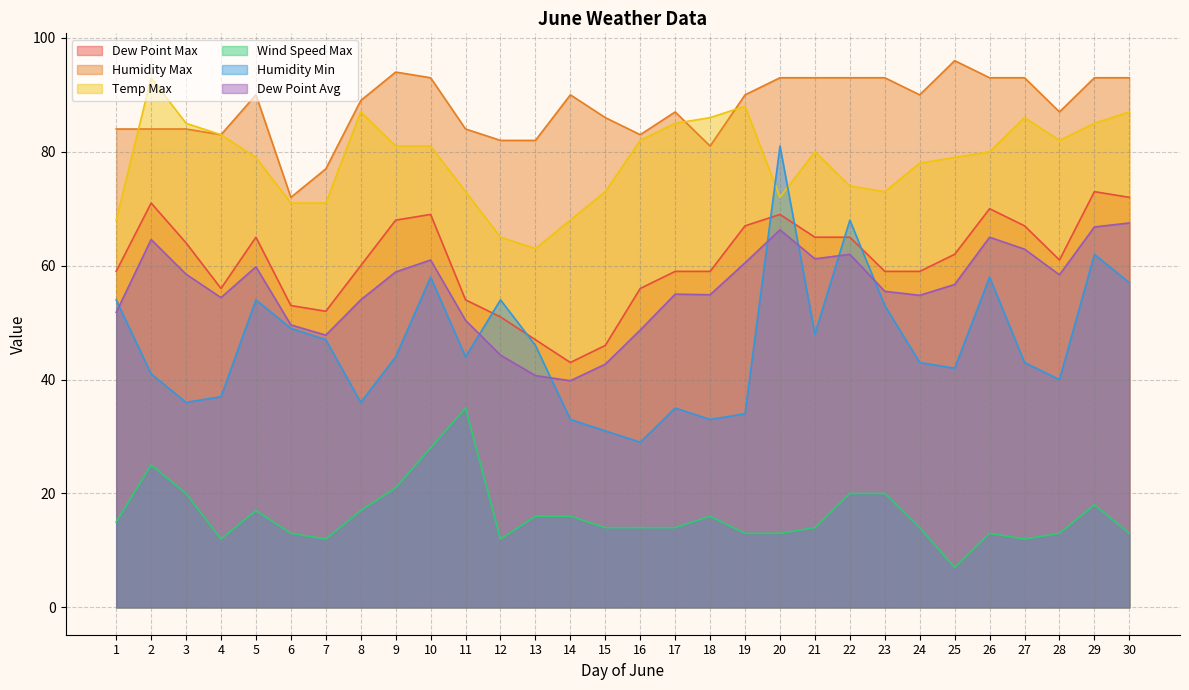

The Wind Speed Max series shows 15.0 at 1. True or false?

True